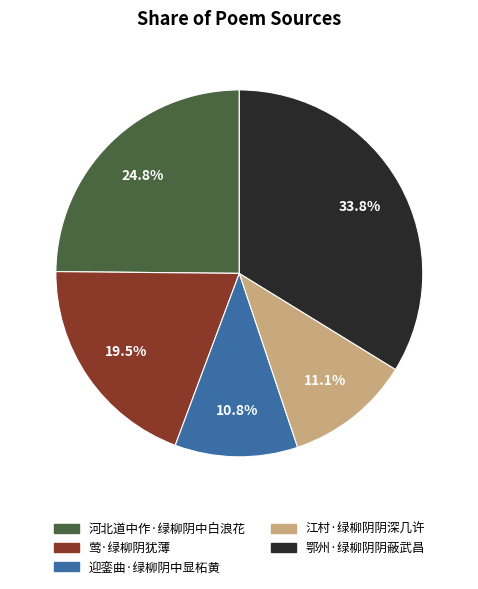

What is the ratio of the value at 莺·绿柳阴犹薄 to the value at 鄂州·绿柳阴阴蔽武昌?

0.6